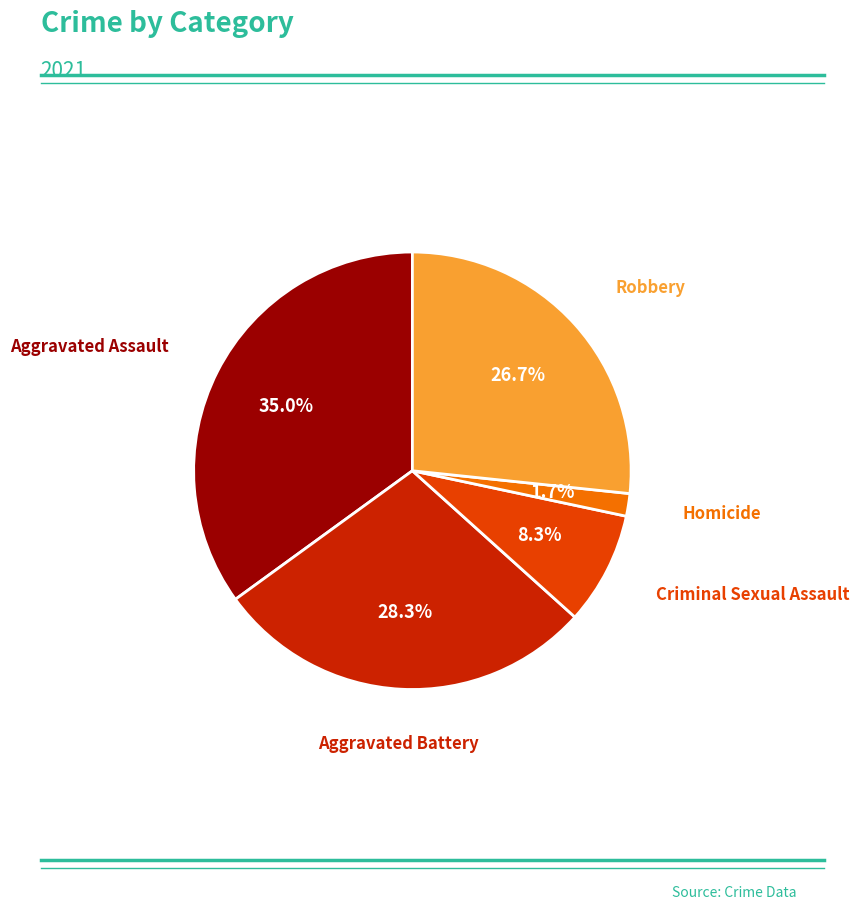

To the nearest percent, what is the average slice percentage?

20%